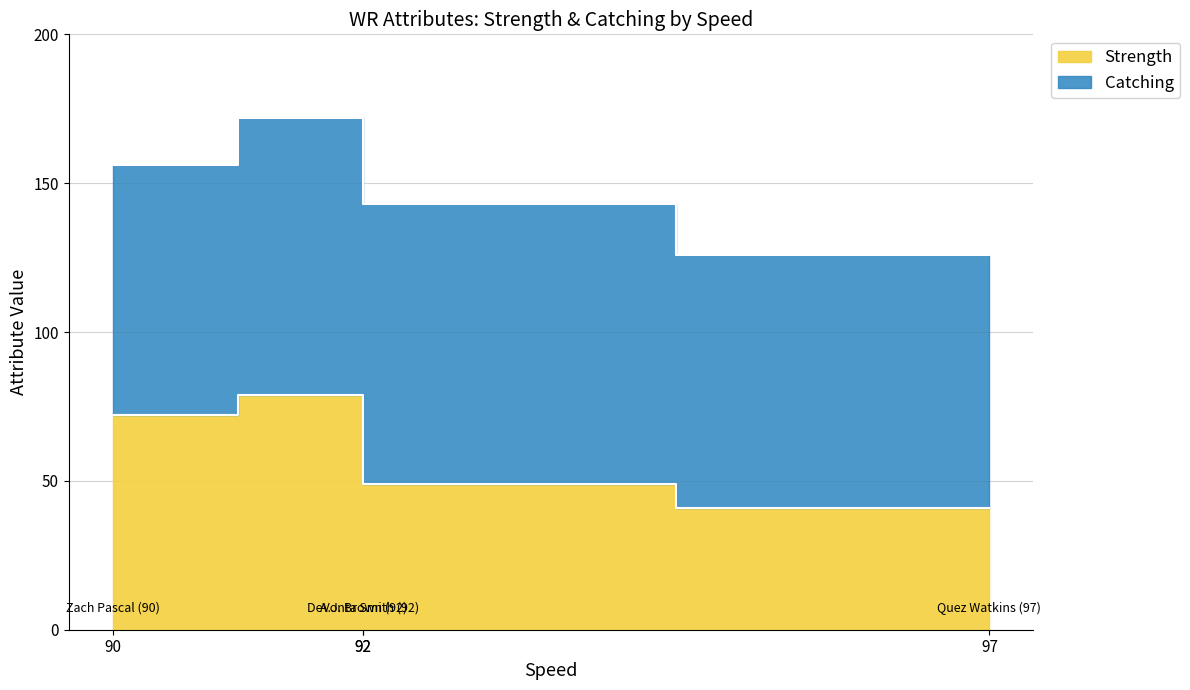

What is the sum of all values?

241